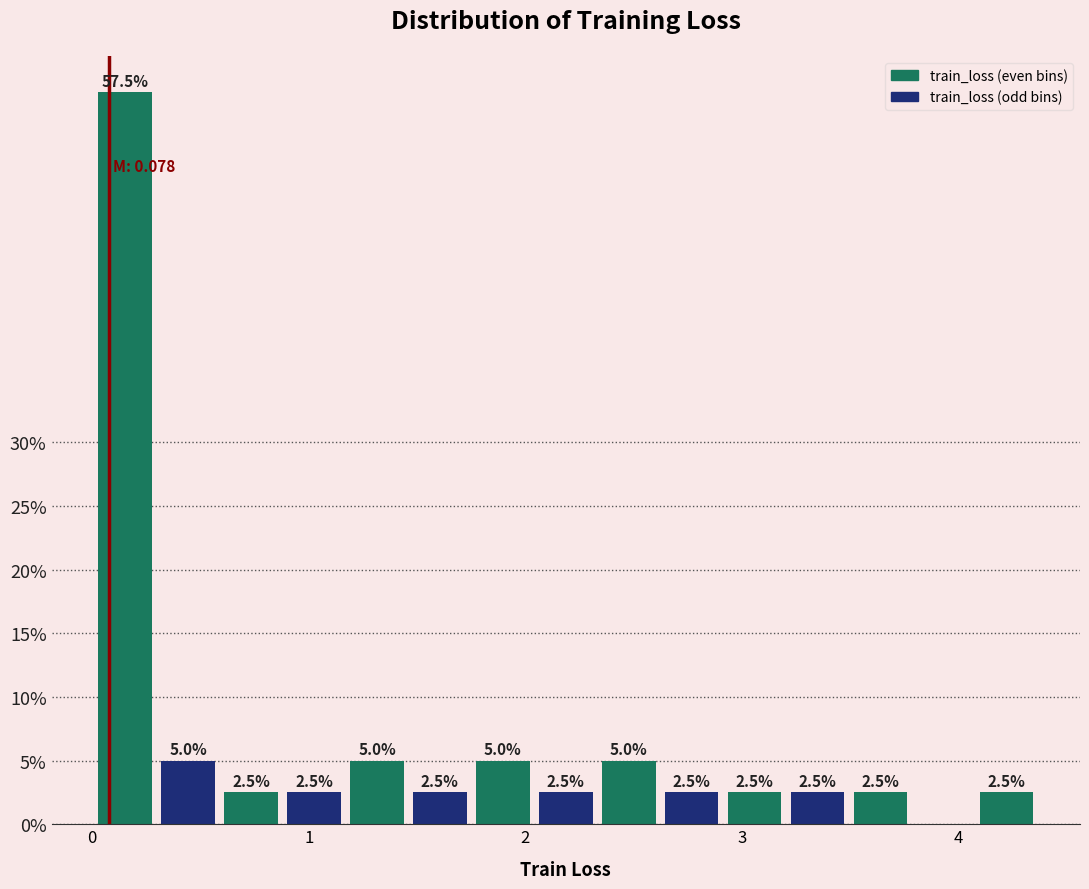

Read against the x-axis, roughly where is the centre of the tallest bar?

0.2